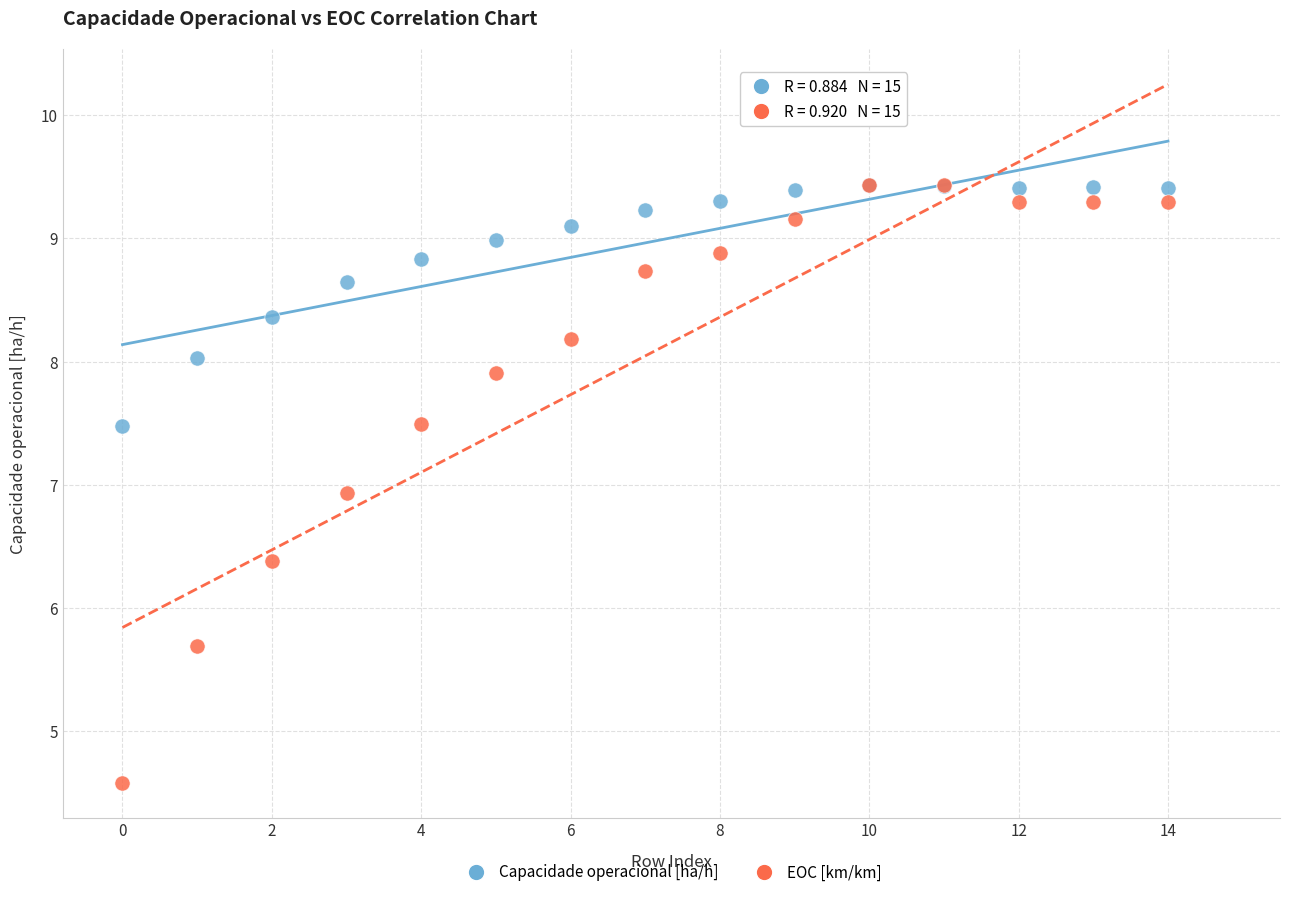

Across all series, what Y value is closest to 7?

6.9